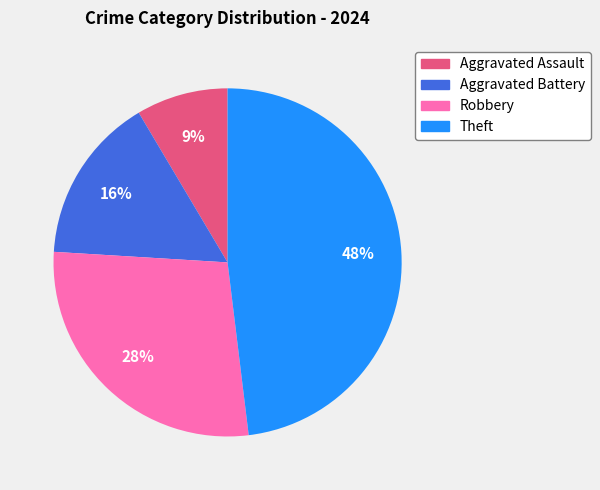

To the nearest percent, what portion does Theft represent?

48%